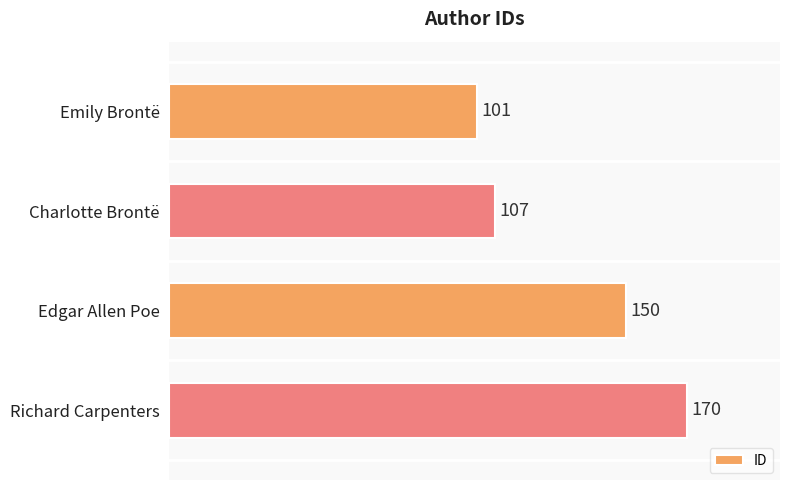

What is the average value?

132